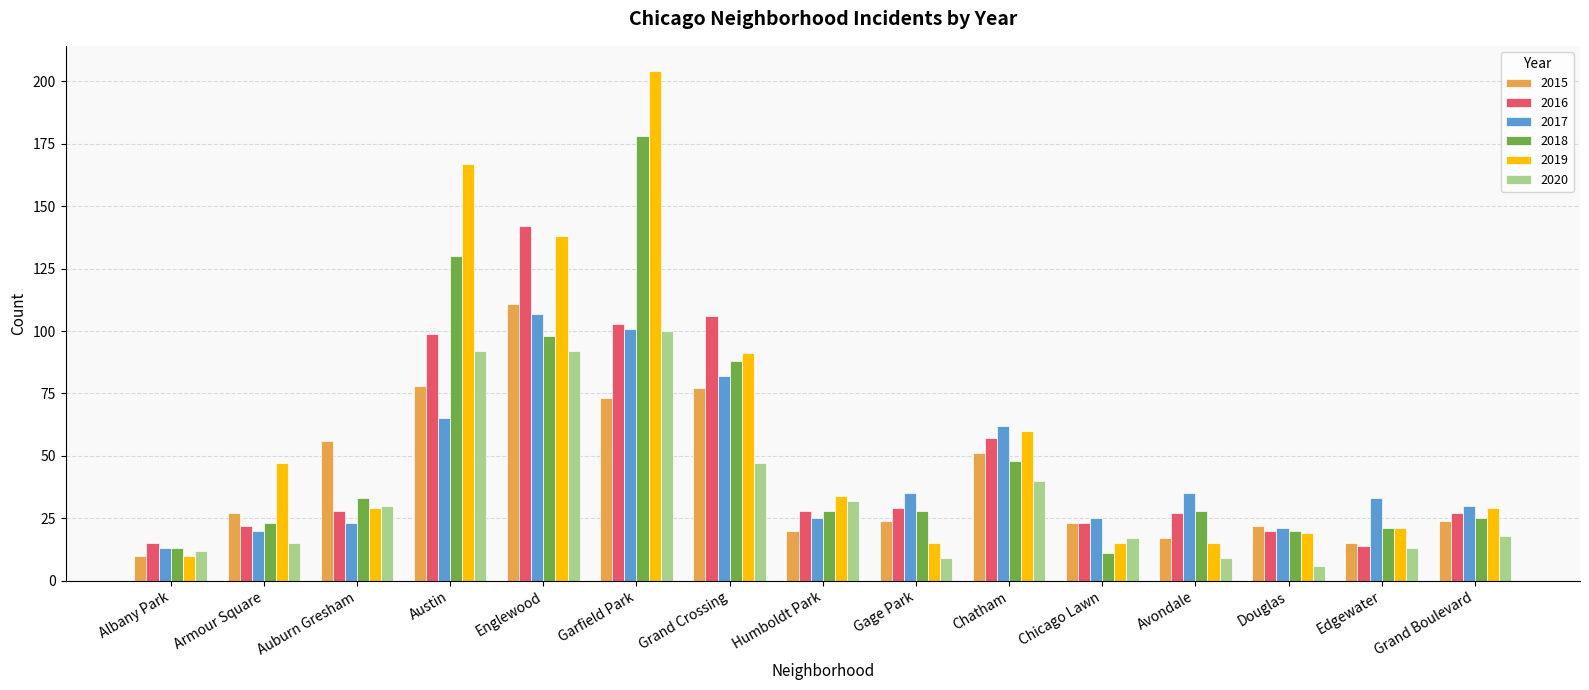

Rank the series at Austin from lowest to highest value.

2017, 2015, 2020, 2016, 2018, 2019